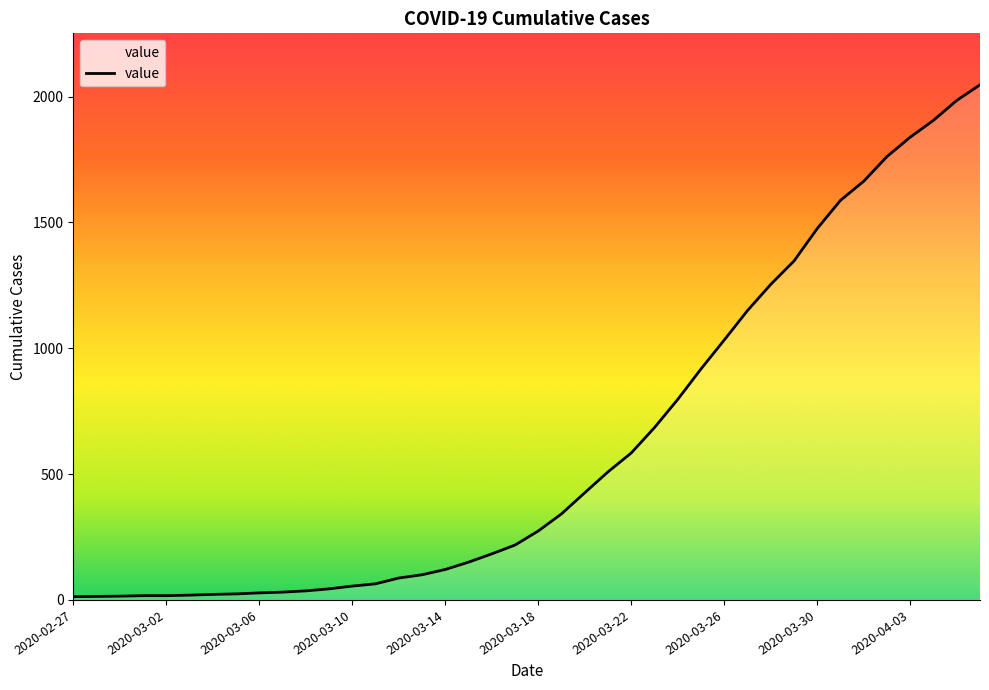

What is the greatest value displayed?

2047